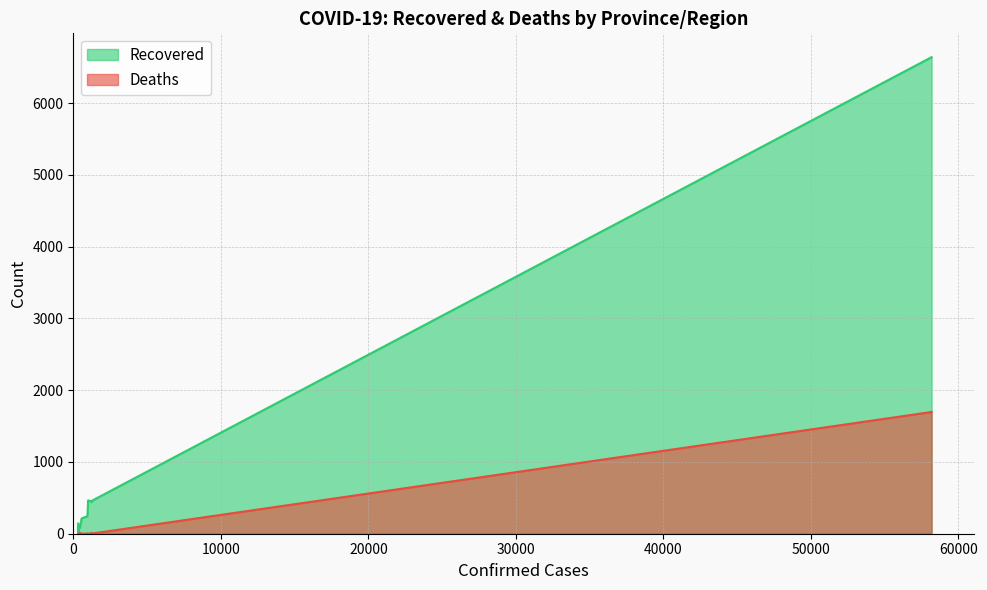

Rank the series at Shandong from highest to lowest value.

Recovered, Deaths